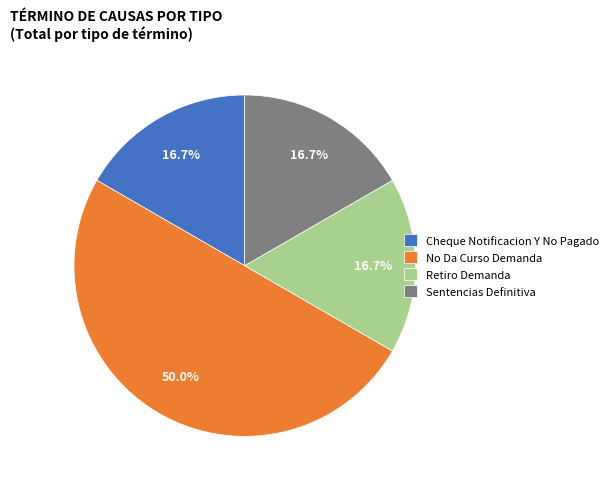

Is it true that No Da Curso Demanda is 43% of the pie?

False